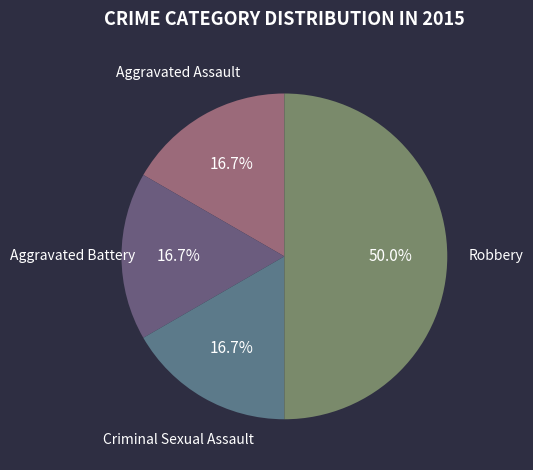

Count the number of slices in the pie.

4